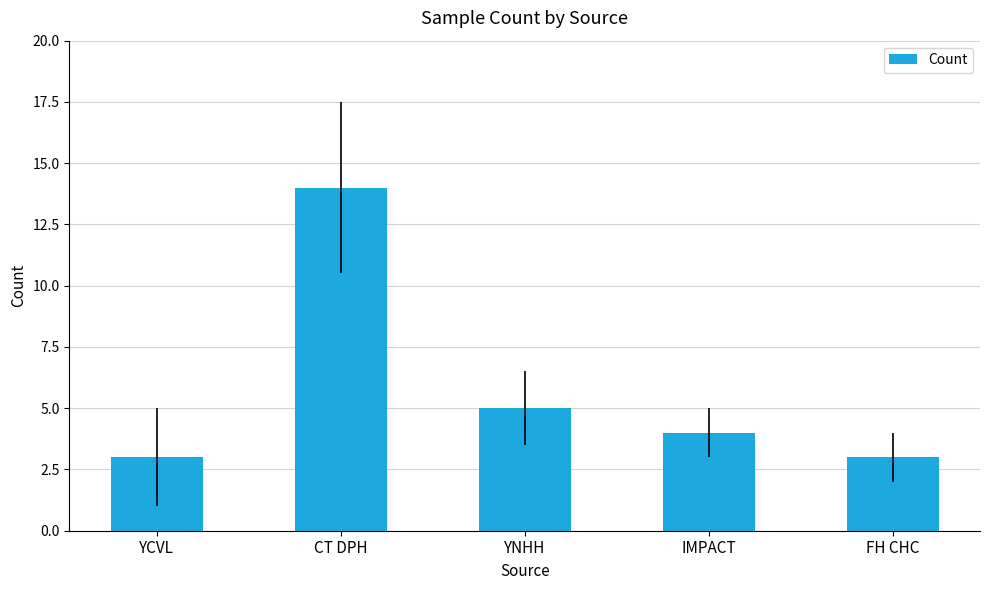

What is the difference between the values at FH CHC and CT DPH?

11